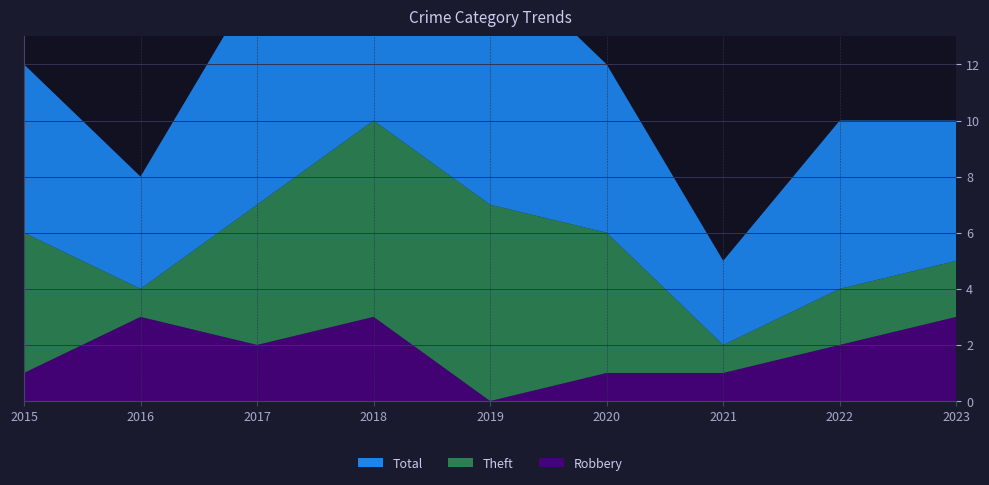

Reading right to left, transcribe all the data shown in this chart.

Robbery: 2023=3	2022=2	2021=1	2020=1	2019=0	2018=3	2017=2	2016=3	2015=1
Theft: 2023=2	2022=2	2021=1	2020=5	2019=7	2018=7	2017=5	2016=1	2015=5
Total: 2023=5	2022=6	2021=3	2020=6	2019=9	2018=10	2017=8	2016=4	2015=6